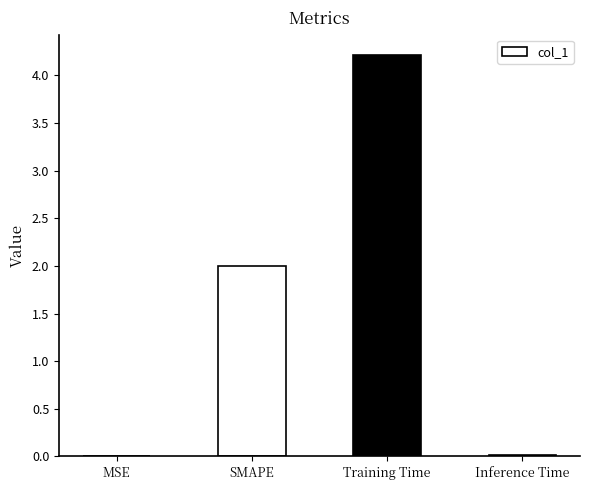

Between MSE and Training Time, which is larger?

Training Time